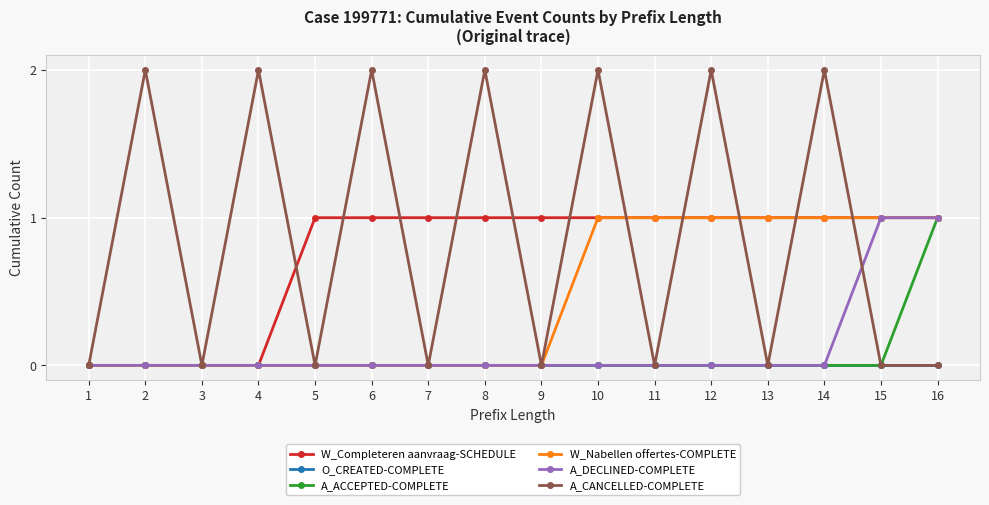

Is it true that A_CANCELLED-COMPLETE equals -1 at 13?

False